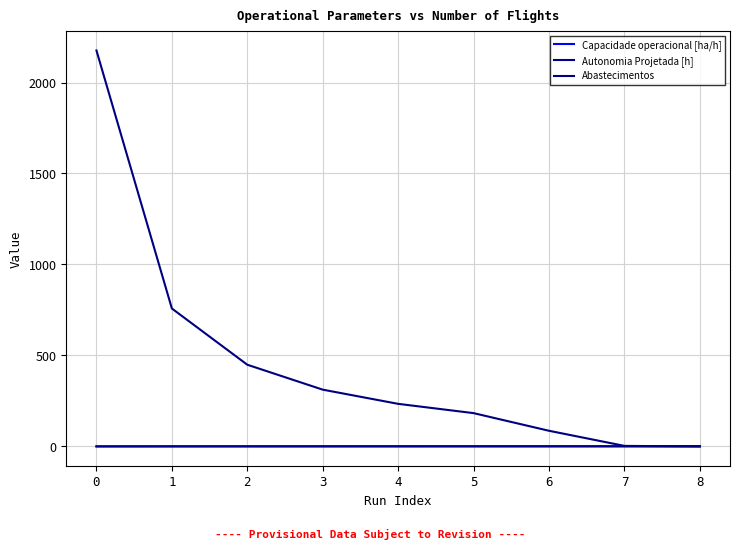

Reading left to right, transcribe all the data shown in this chart.

Capacidade operacional [ha/h]: 0.3	0.5	0.5	0.5	0.6	0.6	0.6	0.6	0.6
Autonomia Projetada [h]: 0.1	0.2	0.4	0.5	0.6	0.7	0.8	0.9	1.0
Abastecimentos: 2176.0	758.0	449.0	312.0	234.0	183.0	86.0	3.0	0.0